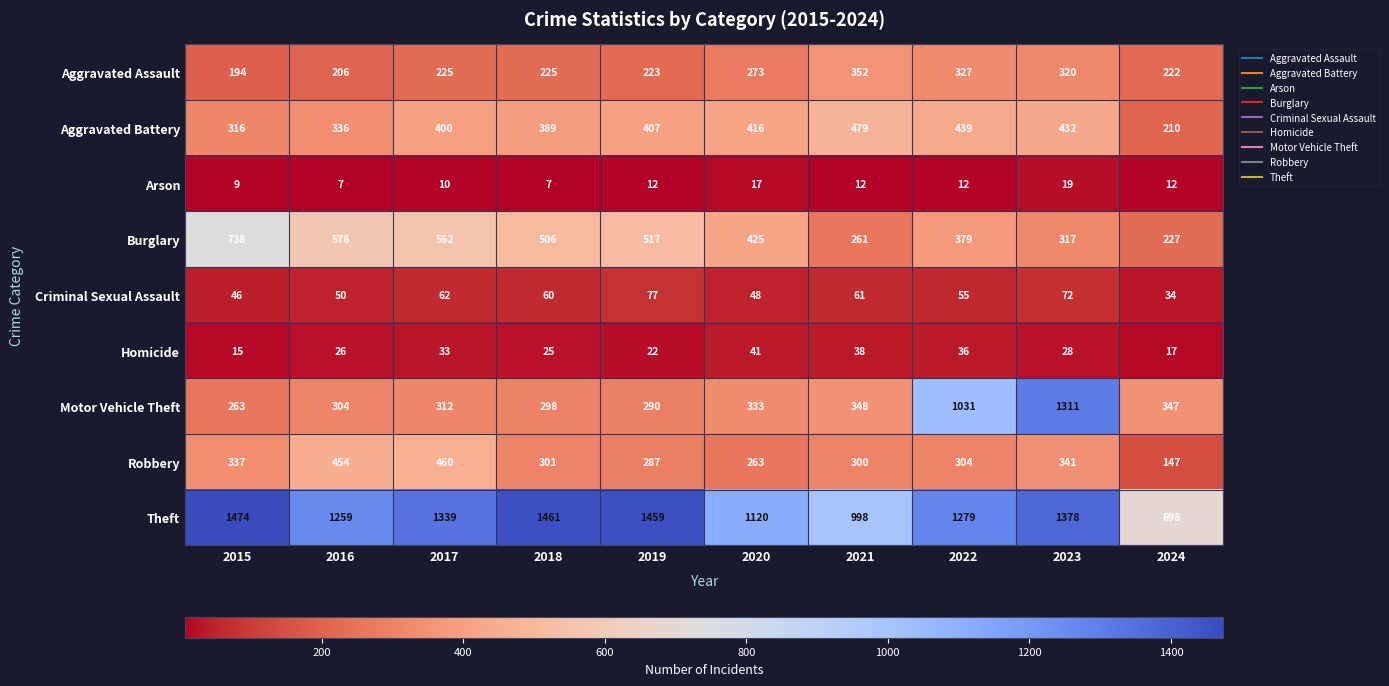

Between 2020 and 2021, which series saw the biggest shift?

Burglary